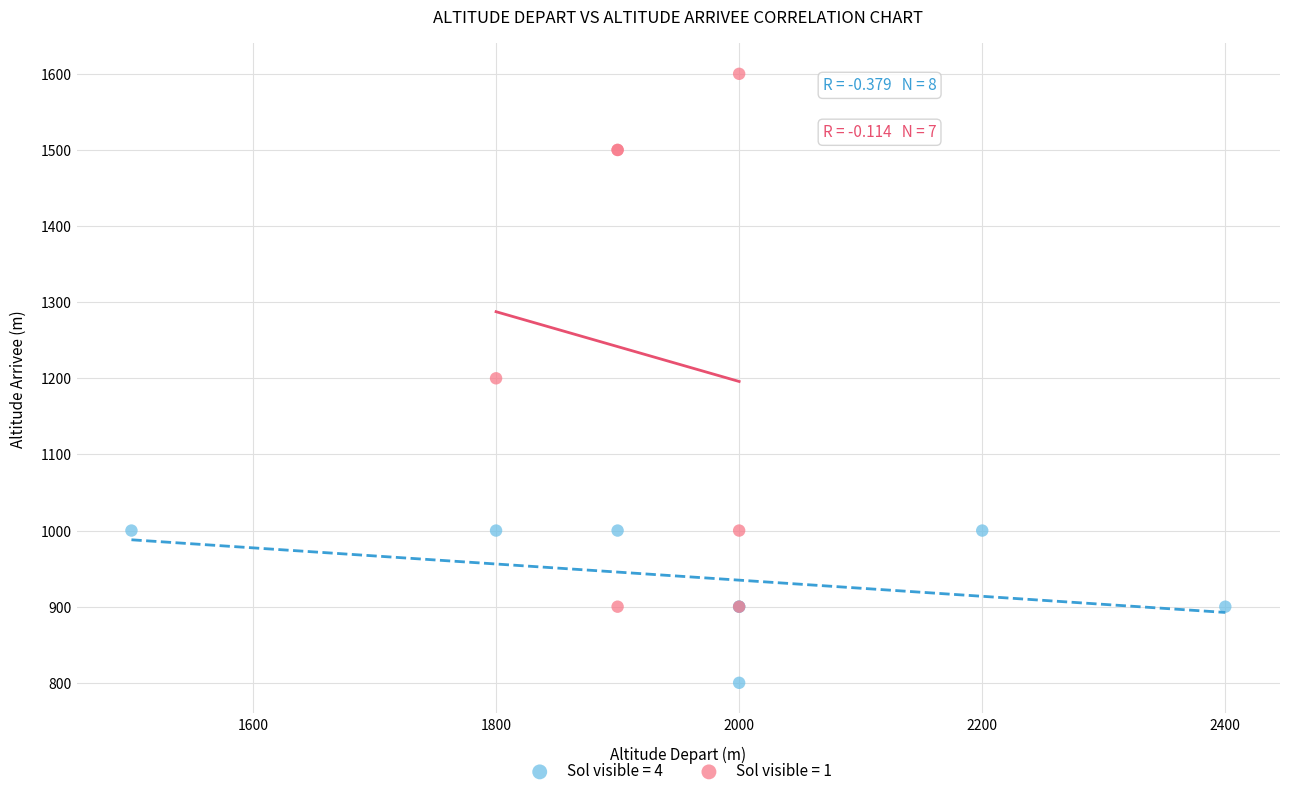

Which series reaches the minimum Y coordinate?

Sol visible = 4